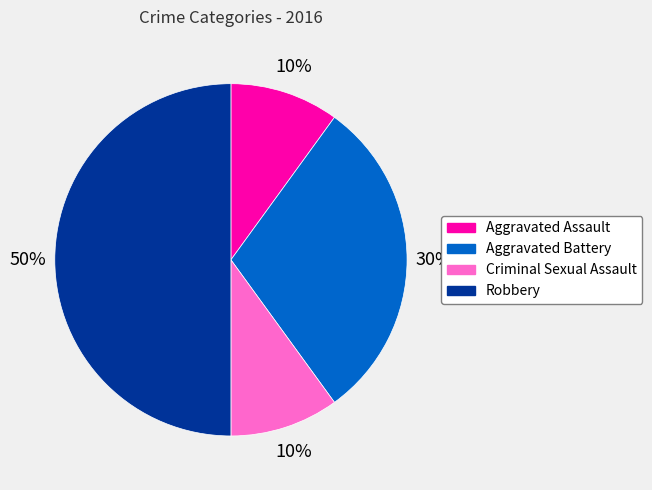

Combined, do Criminal Sexual Assault and Robbery account for over 50%?

Yes